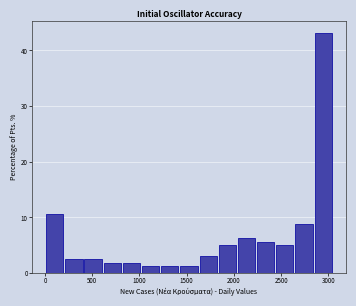

Reading left to right, list every bar in this chart as the range it spans on the x-axis followed by its height. Neither the bar edges nor the heights are printed on the chart, so give them approximately, as read against the axes.

0 to 200: 11
200 to 400: 3
400 to 600: 3
600 to 800: 2
800 to 1000: 2
1000 to 1200: 1
1200 to 1400: 1
1400 to 1650: 1
1650 to 1850: 3
1850 to 2050: 5
2050 to 2250: 6
2250 to 2450: 6
2450 to 2650: 5
2650 to 2850: 9
2850 to 3050: 43